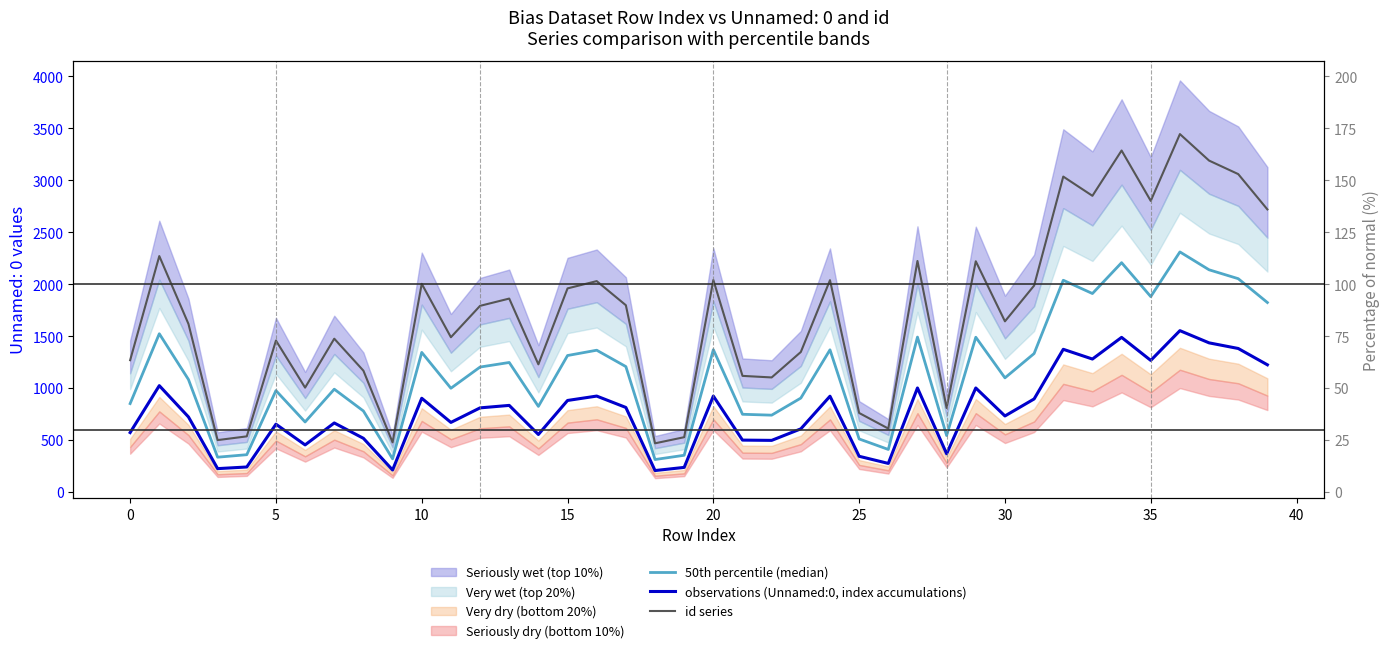

At which label does 50th percentile (median) reach its peak?

36